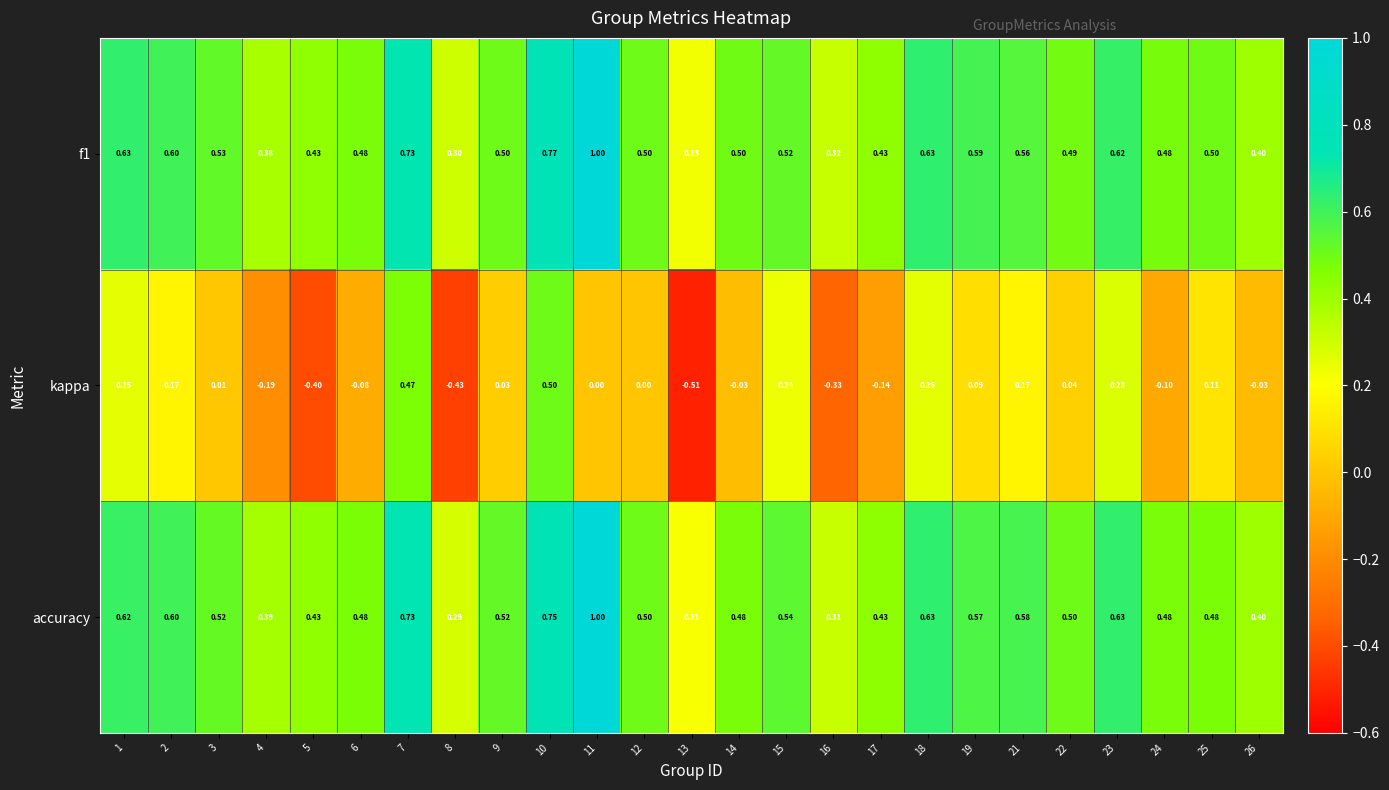

What is the greatest value displayed?

1.0